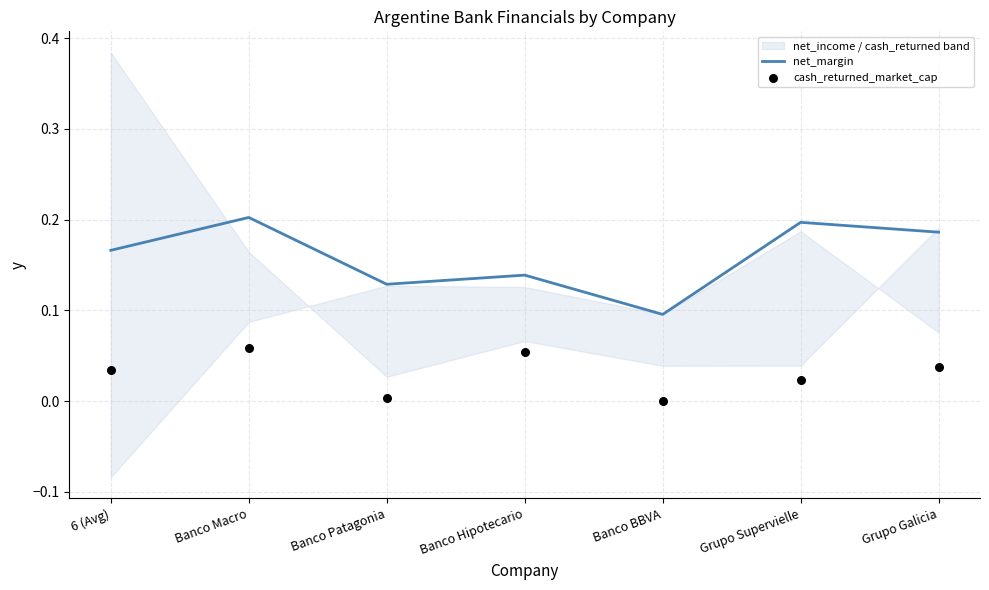

Which series contains the lowest Y value?

cash_returned_market_cap